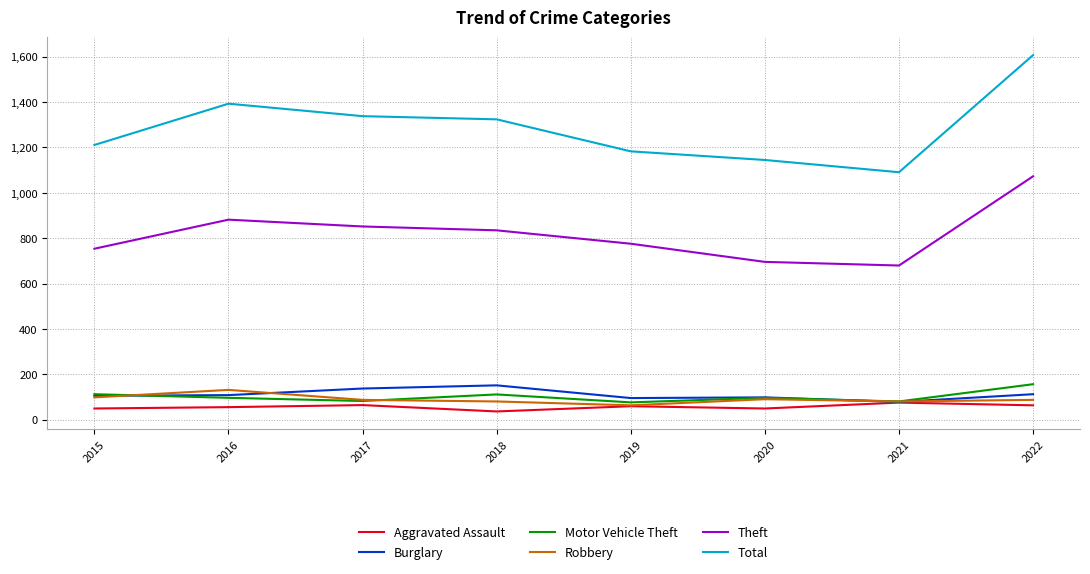

What is the difference between the highest and lowest values at 2015?

1161